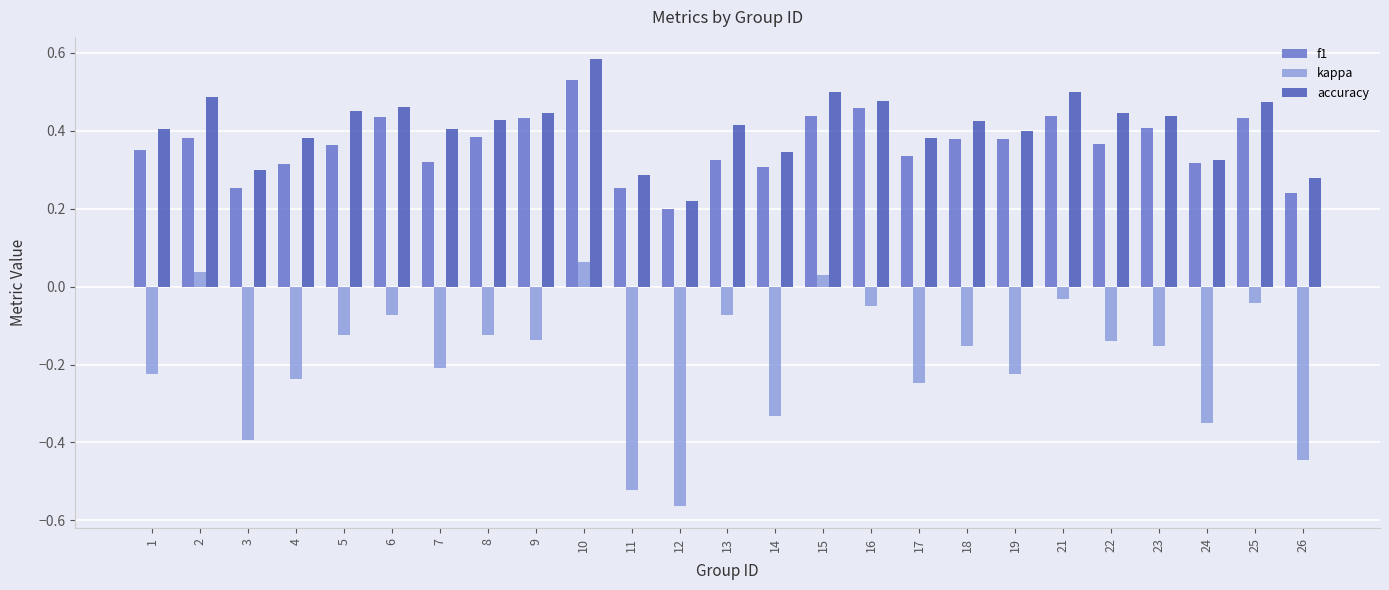

Which series changed the most between 4 and 11?

kappa